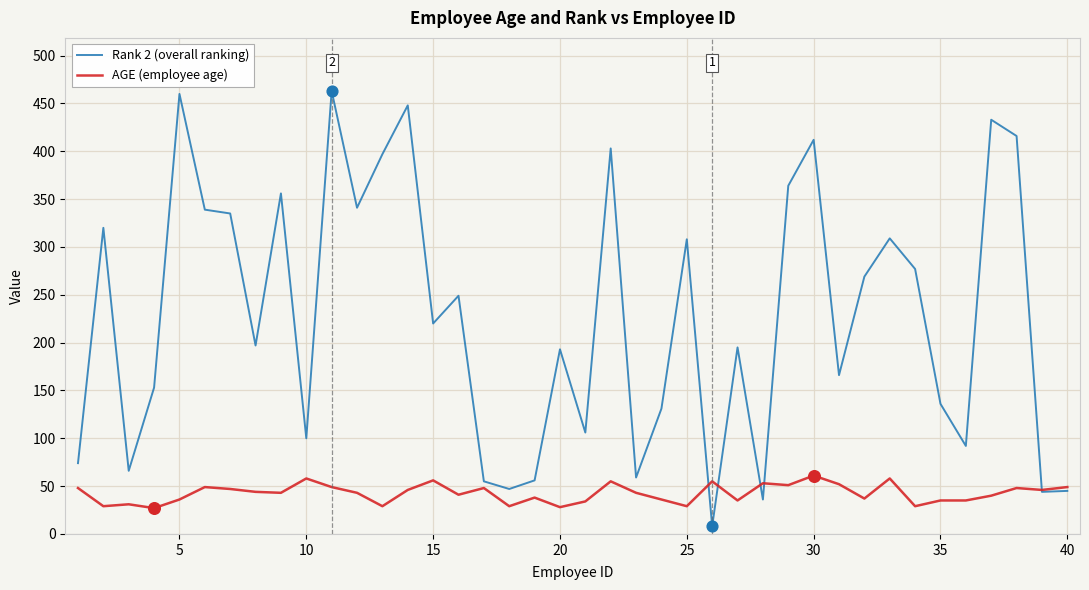

What are all the series names shown in the legend?

Rank 2 (overall ranking), AGE (employee age)